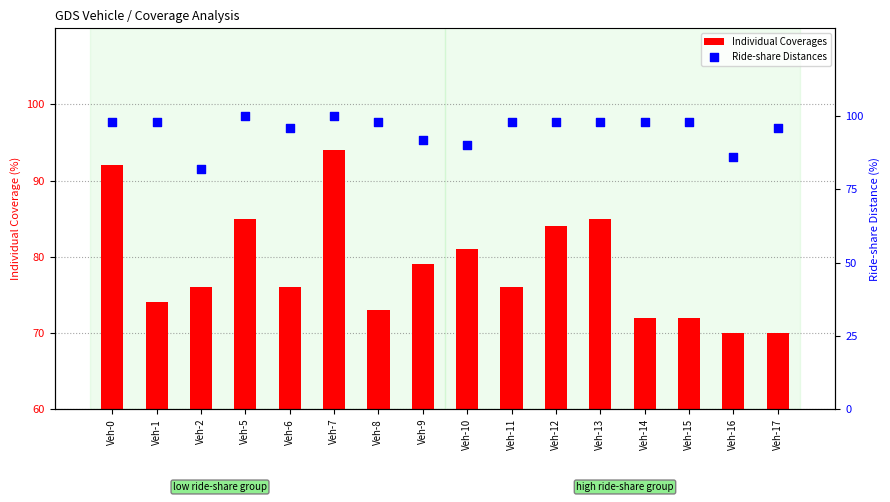

Which series has the largest total across all categories?

Ride-share Distances